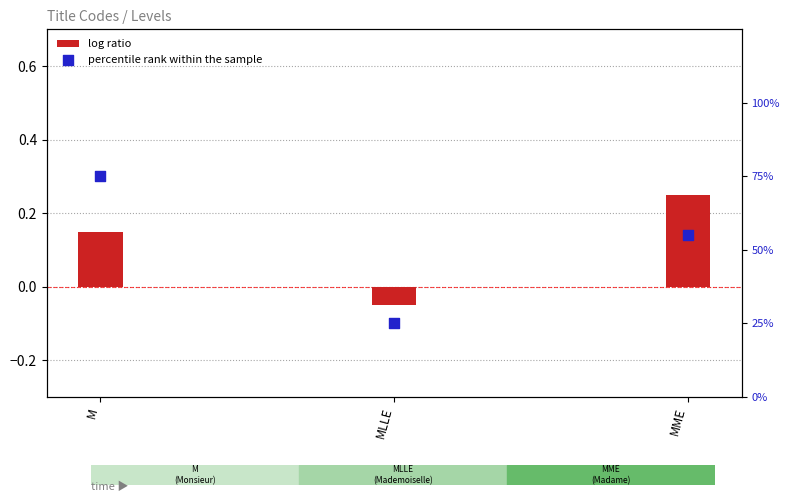

Which series contains the lowest Y value?

log ratio